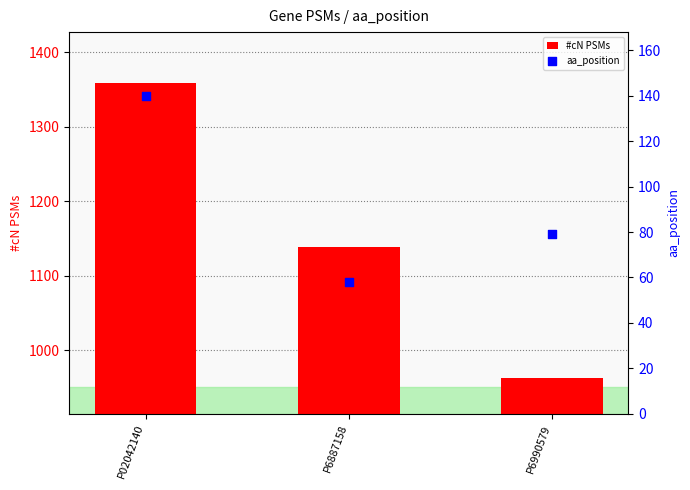

What are all the series names shown in the legend?

#cN PSMs, aa_position